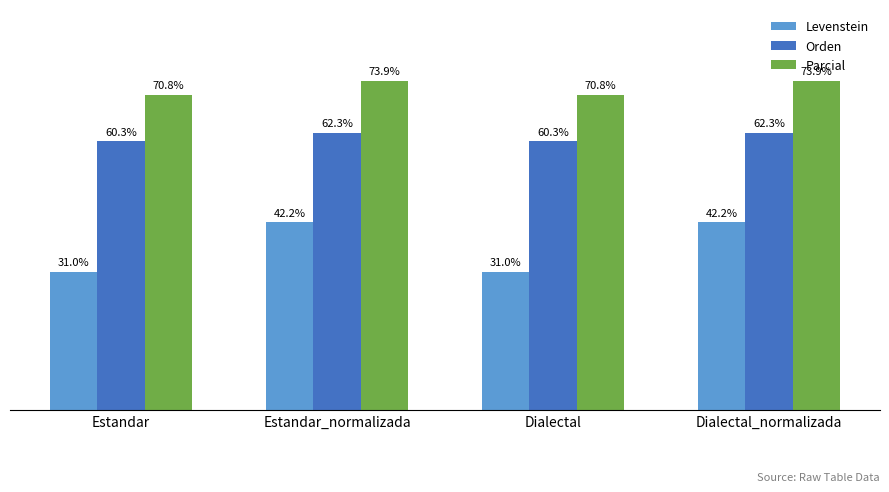

List the series in order of their peak value, highest first.

Parcial, Orden, Levenstein